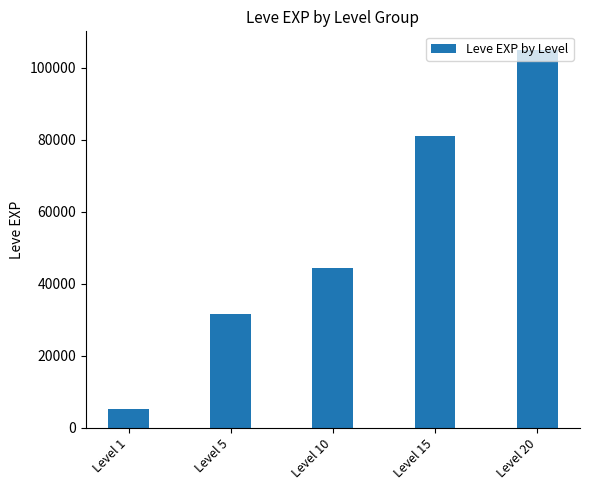

How many bars are there in total?

5